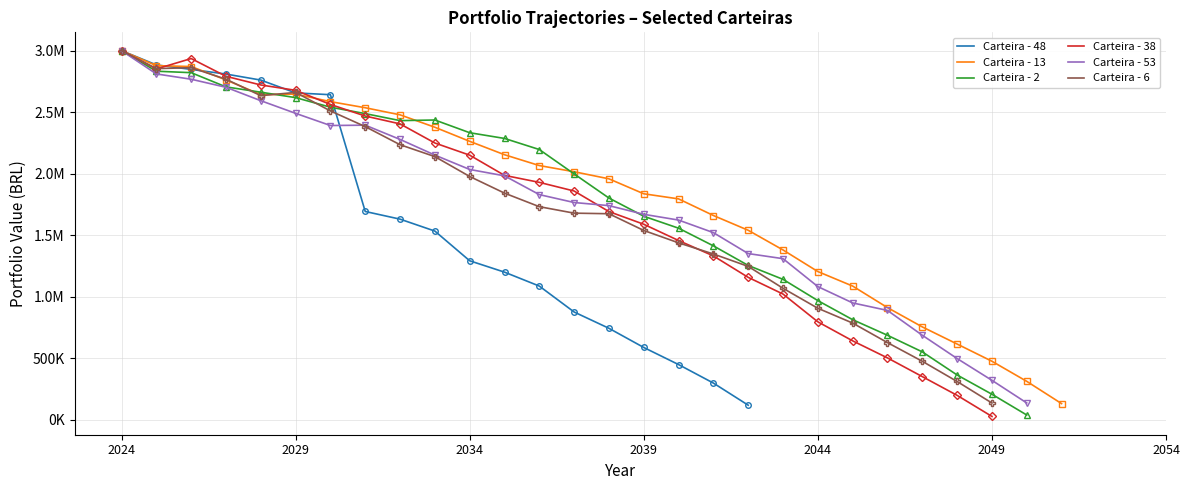

At which label is Carteira - 2 closest to 1500000?

2040-12-31